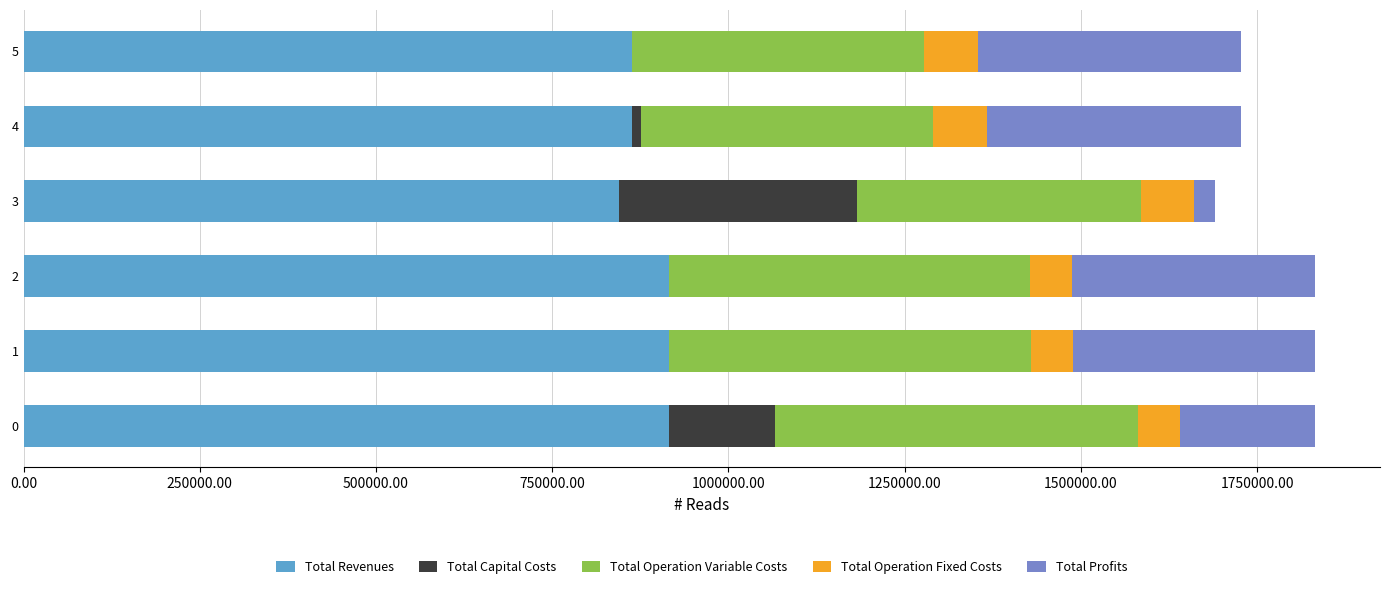

What is the highest value of the Total Revenues series?

916331.6